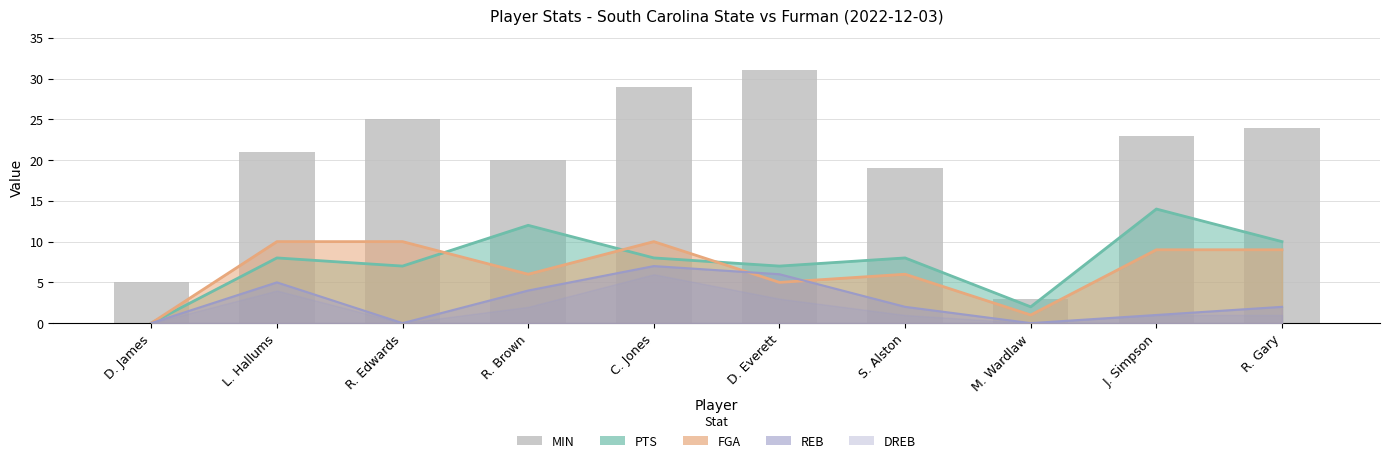

True or false: the data shows 5 at D. James.

True